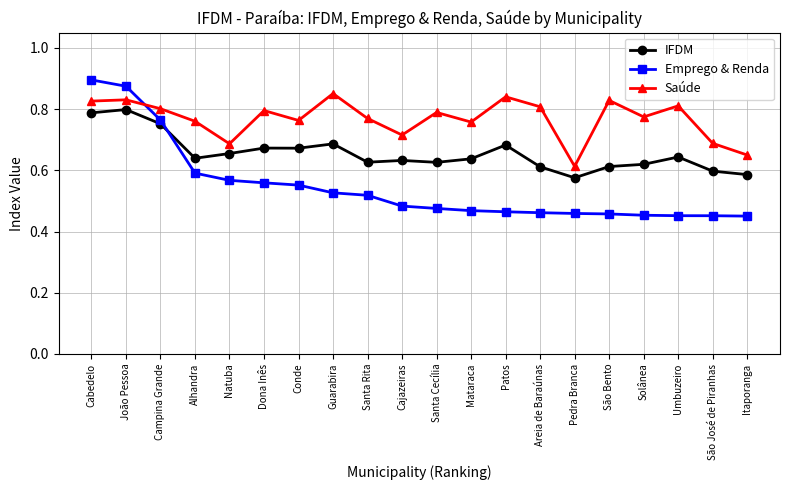

Does the chart display data point markers on the line(s)?

Yes